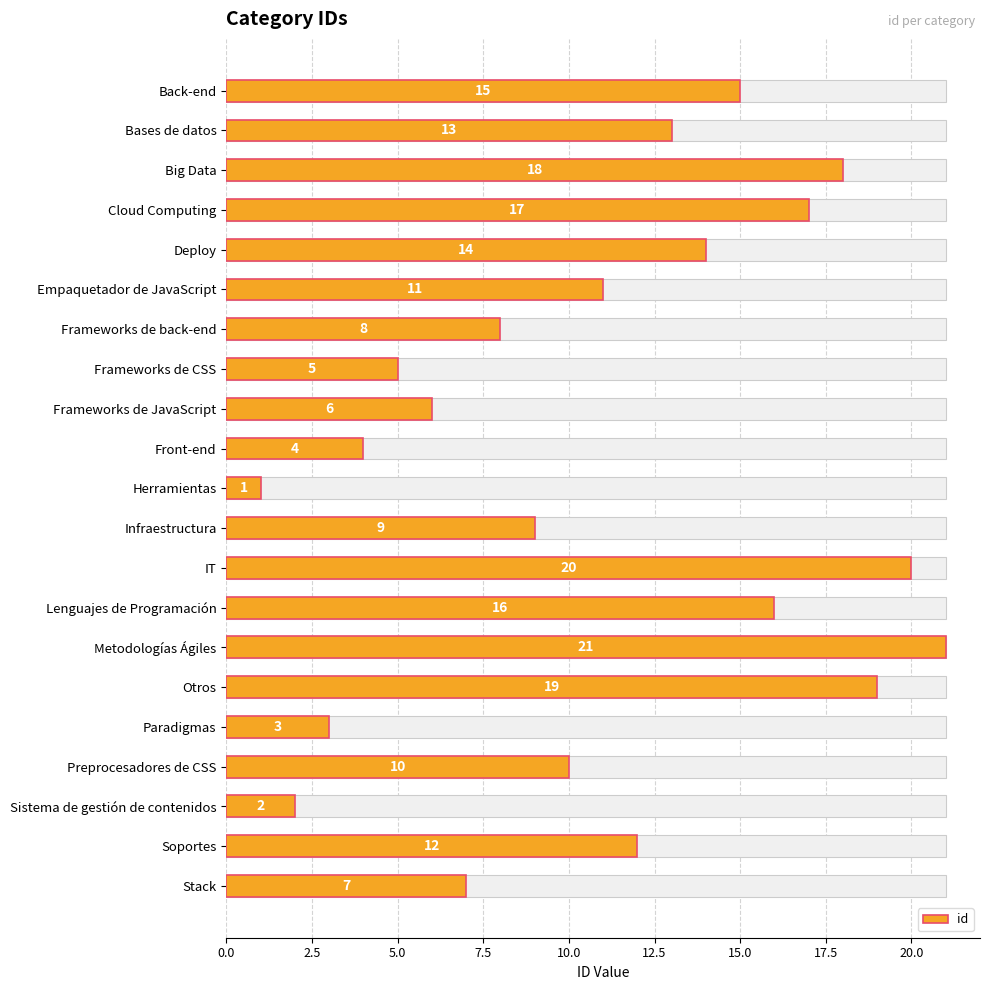

What position from the right is Otros?

6